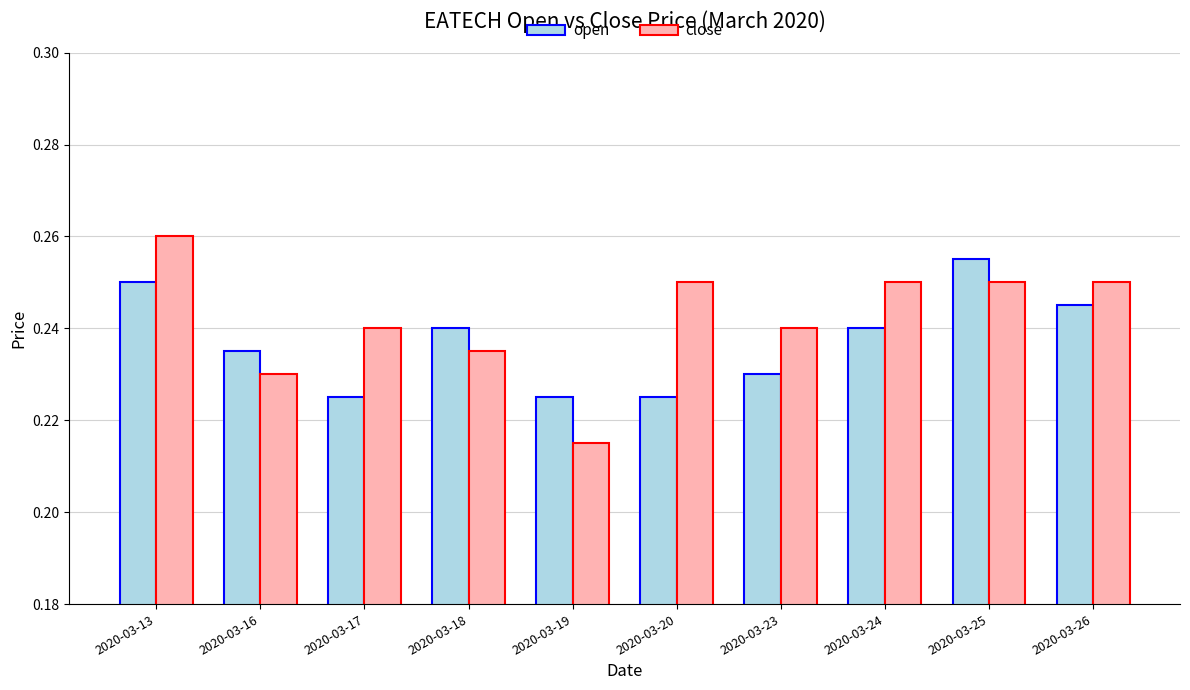

Is it true that close equals 0.4 at 2020-03-25?

False